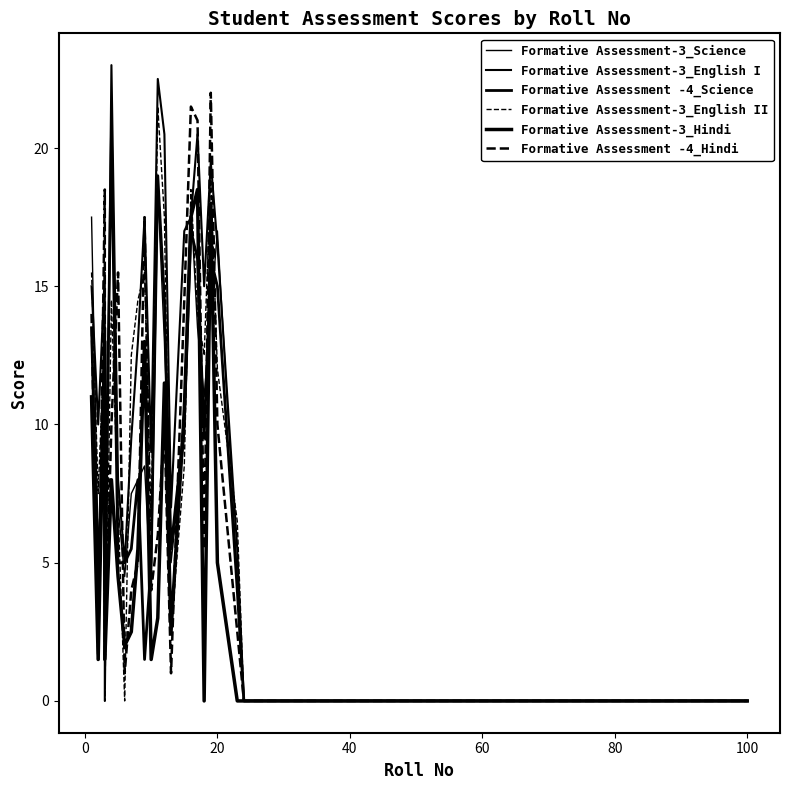

Count the number of categories in the chart.

23